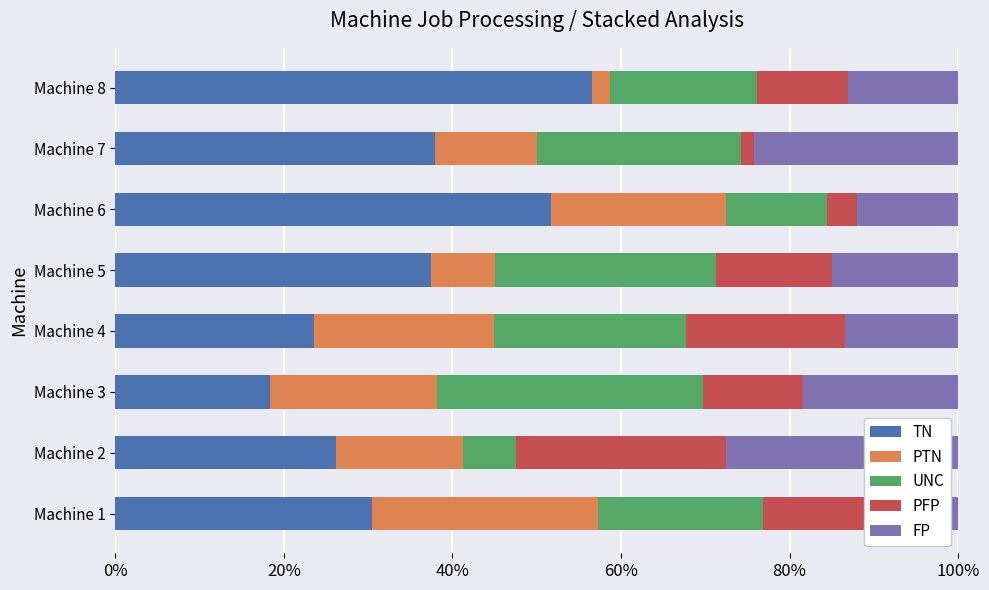

Count the number of categories in the chart.

8